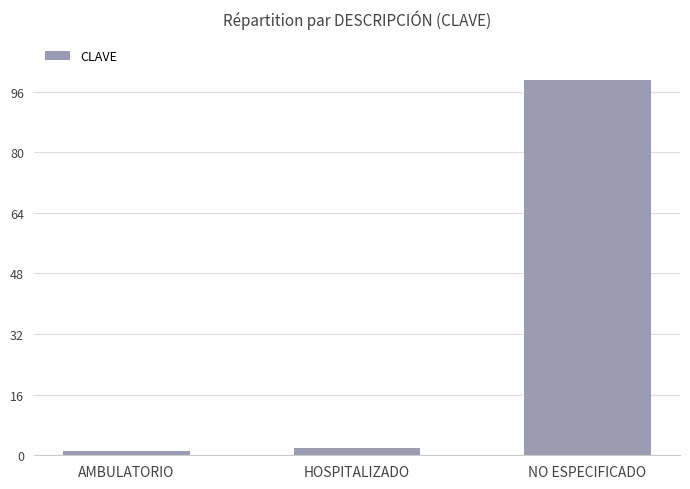

How many data points does each series have?

3